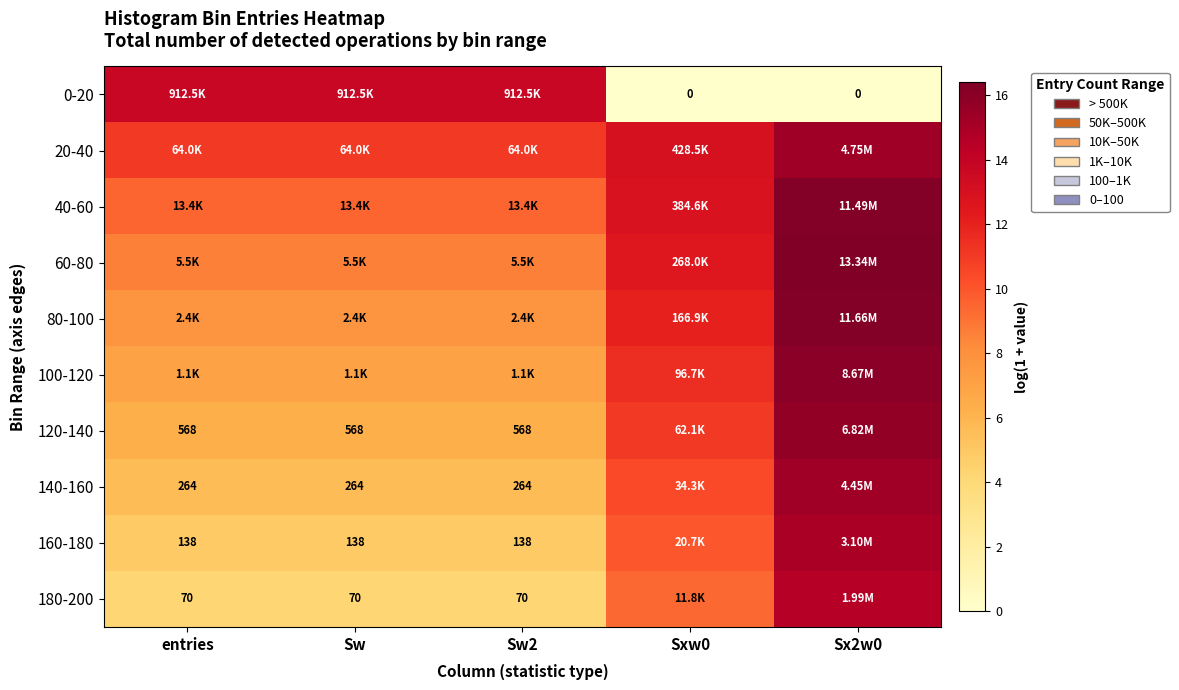

Is it true that 140-160 equals 6.8 at Sx2w0?

False